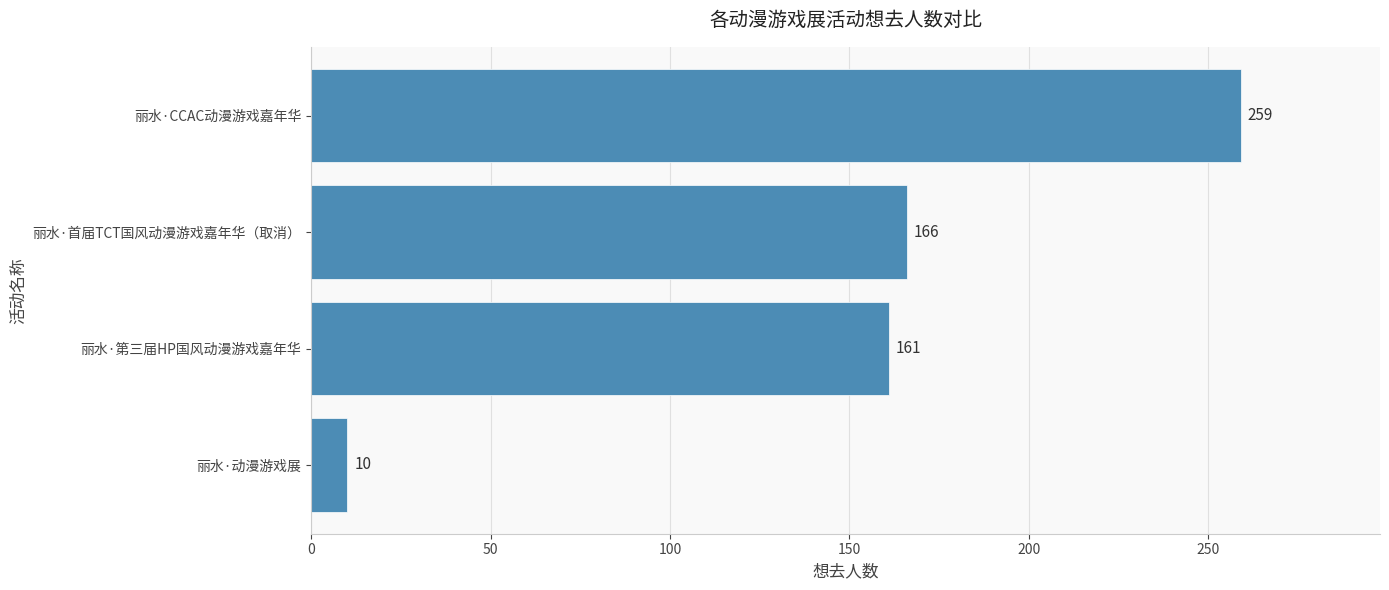

Where is the data nearest to the value 134?

丽水·第三届HP国风动漫游戏嘉年华